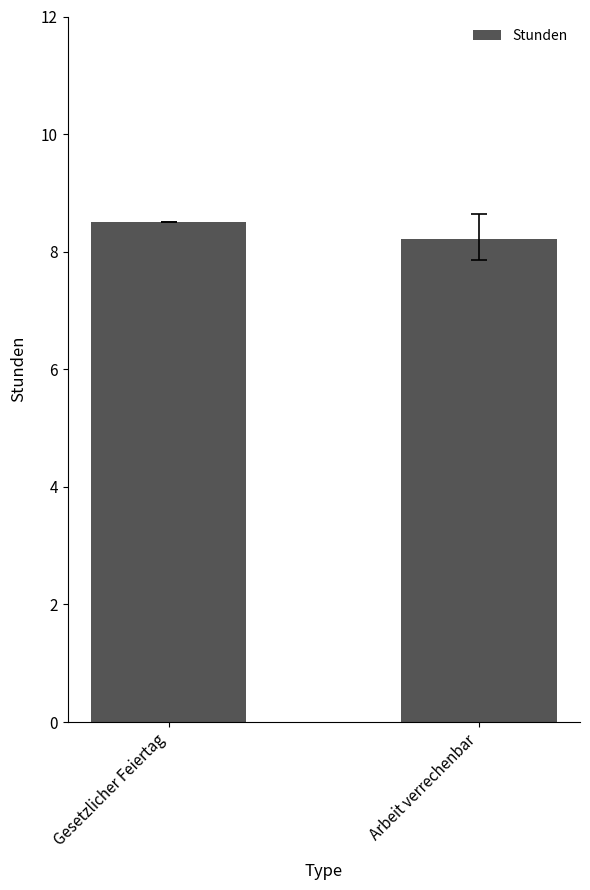

What is the approximate value at Gesetzlicher Feiertag?

8.5